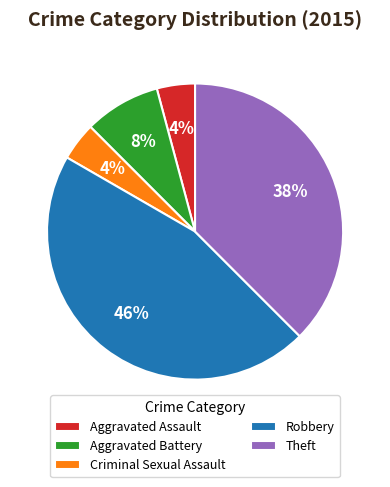

To the nearest percent, what percentage of the pie is Aggravated Battery?

8%